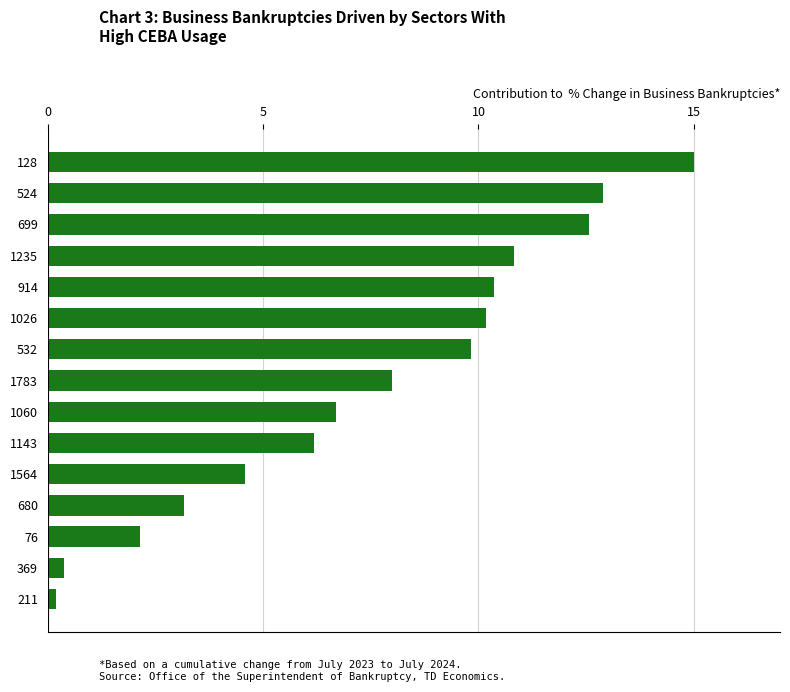

What is the difference between the maximum and minimum values?

14.8